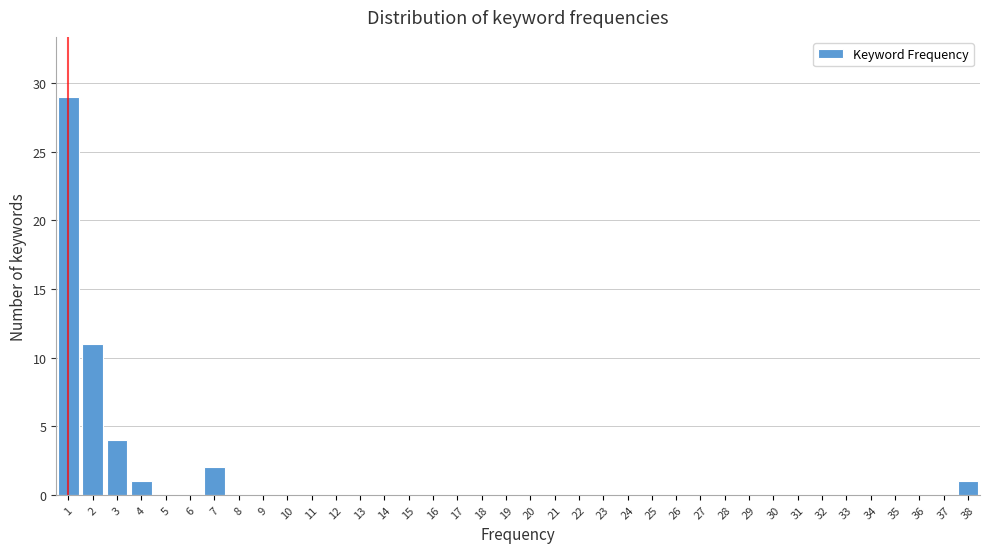

Reading left to right, transcribe this chart: for each bar, give the range it covers on the x-axis and its height. The values are not printed on the chart, so give them approximately, as read against the axis.

0.5 to 1.5: 29
1.5 to 2.5: 11
2.5 to 3.5: 4
3.5 to 4.5: 1
4.5 to 5.5: 0
5.5 to 6.5: 0
6.5 to 7.5: 2
7.5 to 8.5: 0
8.5 to 9.5: 0
9.5 to 10.5: 0
10.5 to 11.5: 0
11.5 to 12.5: 0
12.5 to 13.5: 0
13.5 to 14.5: 0
14.5 to 15.5: 0
15.5 to 16.5: 0
16.5 to 17.5: 0
17.5 to 18.5: 0
18.5 to 19.5: 0
19.5 to 20.5: 0
20.5 to 21.5: 0
21.5 to 22.5: 0
22.5 to 23.5: 0
23.5 to 24.5: 0
24.5 to 25.5: 0
25.5 to 26.5: 0
26.5 to 27.5: 0
27.5 to 28.5: 0
28.5 to 29.5: 0
29.5 to 30.5: 0
30.5 to 31.5: 0
31.5 to 32.5: 0
32.5 to 33.5: 0
33.5 to 34.5: 0
34.5 to 35.5: 0
35.5 to 36.5: 0
36.5 to 37.5: 0
37.5 to 38.5: 1